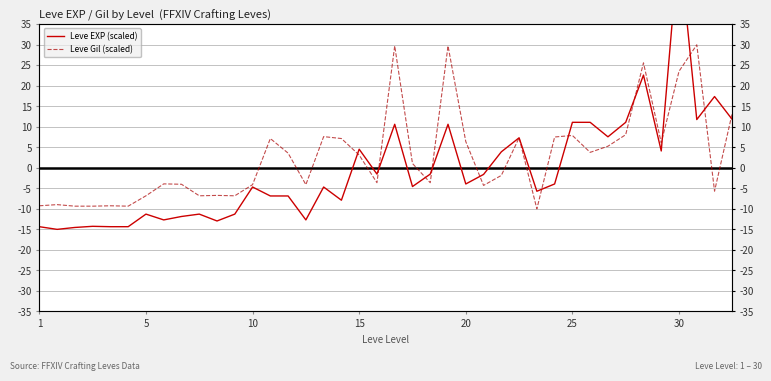

Reading left to right, transcribe all the data shown in this chart.

Leve EXP (scaled): -14.3	-15.0	-14.5	-14.3	-14.3	-14.3	-11.3	-12.7	-11.9	-11.3	-13.0	-11.3	-4.7	-6.9	-6.9	-12.7	-4.7	-7.9	4.5	-1.5	10.6	-4.6	-1.5	10.6	-3.9	-1.6	3.9	7.3	-5.7	-3.9	11.1	11.1	7.6	11.1	22.6	4.1	55.0	11.8	17.4	11.8
Leve Gil (scaled): -9.3	-9.0	-9.3	-9.3	-9.3	-9.3	-6.8	-3.9	-4.0	-6.8	-6.7	-6.8	-4.1	7.1	3.6	-4.1	7.6	7.1	3.1	-3.6	29.7	1.1	-3.6	29.7	6.4	-4.3	-1.9	7.3	-10.0	7.5	7.9	3.8	5.3	8.1	25.6	6.1	23.5	30.0	-5.7	13.4